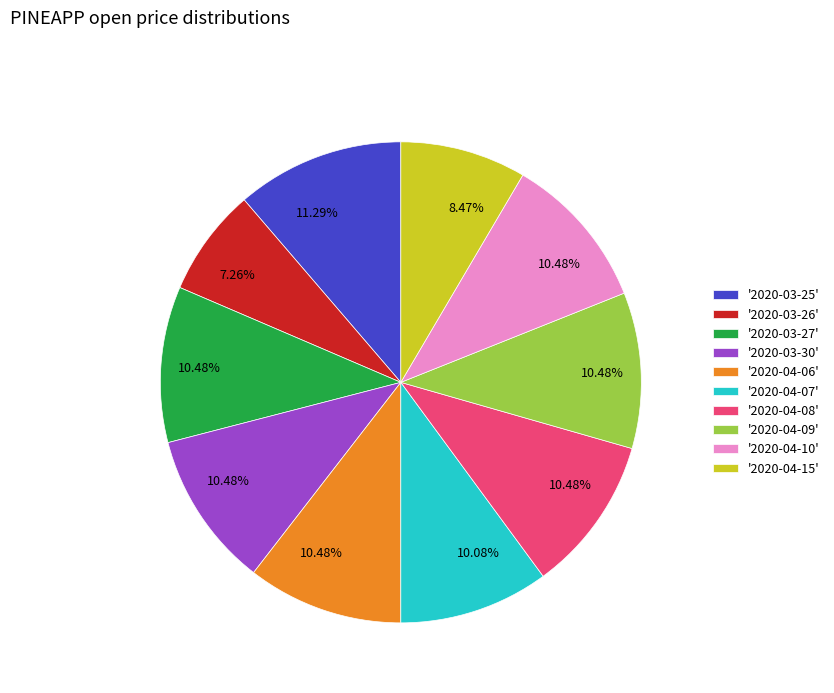

Does any single category account for the majority?

No